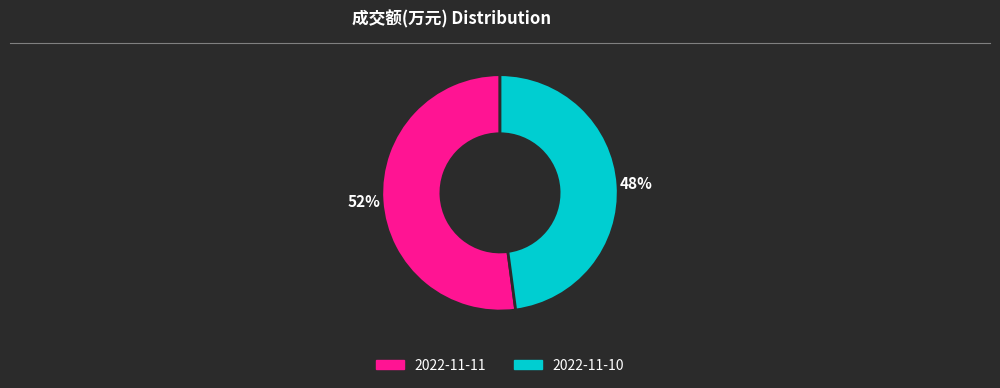

Do 2022-11-11 and 2022-11-10 together represent more than half of the pie?

Yes